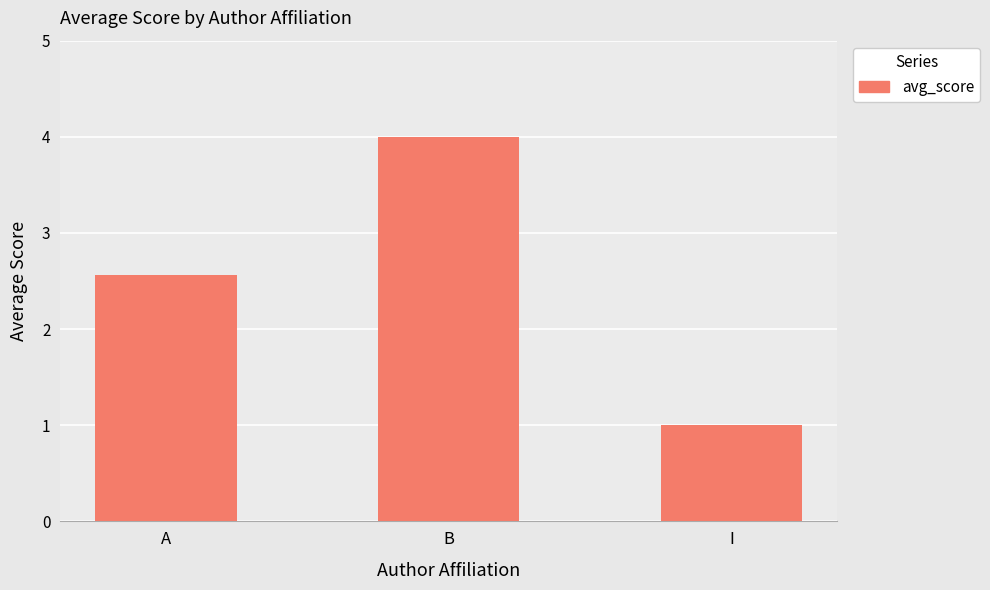

What is the label of the 1st bar from the left?

A